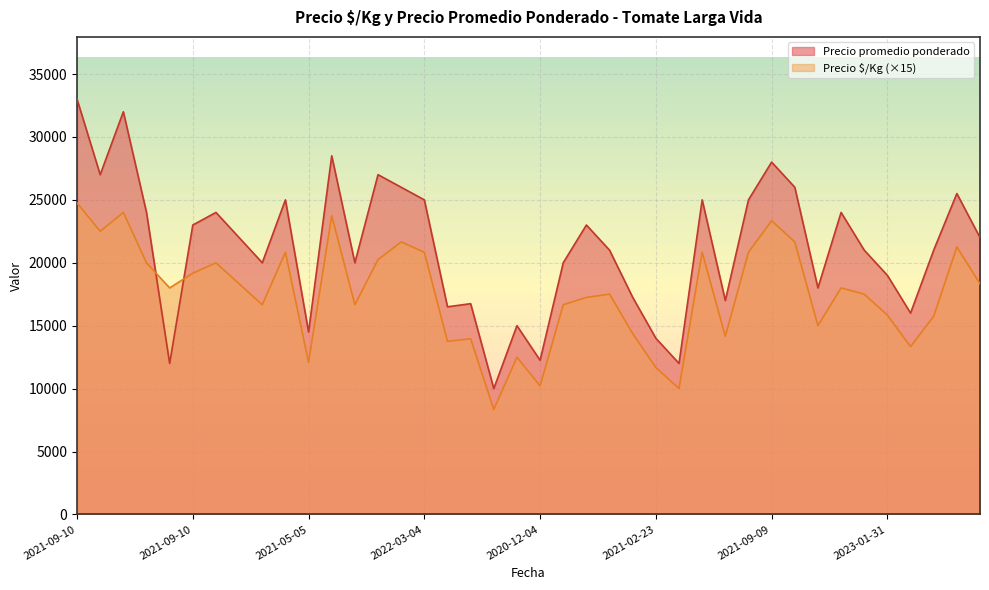

At which category does Precio promedio ponderado reach its first local valley?

2021-09-10